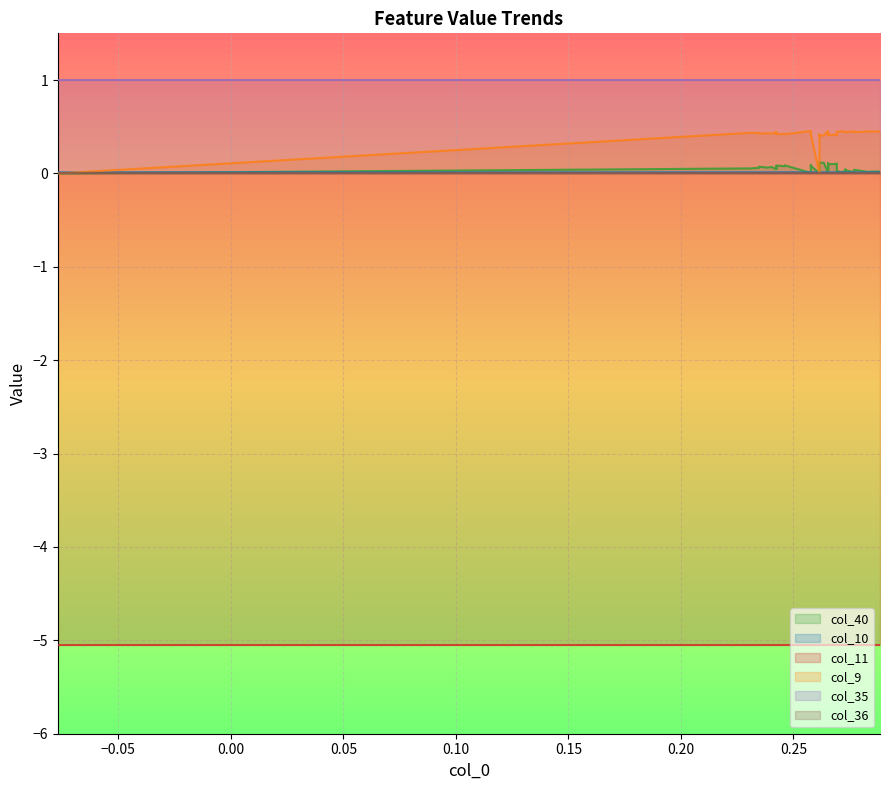

The value of col_36 at 16 is 0.0. True or false?

True